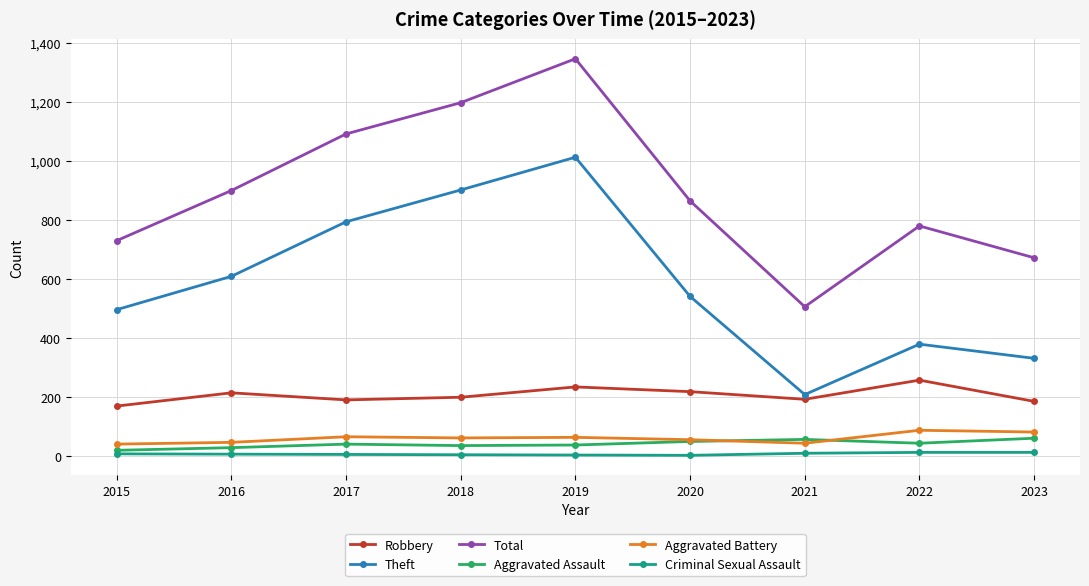

Which series has the largest total across all categories?

Total